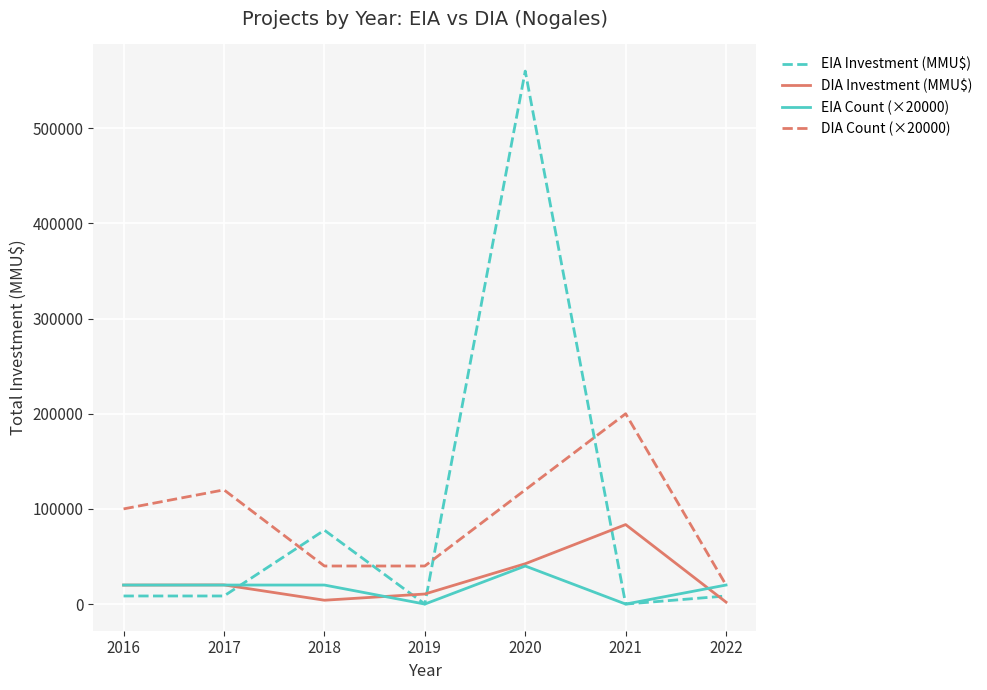

Which series has the widest spread of values?

EIA Investment (MMU$)